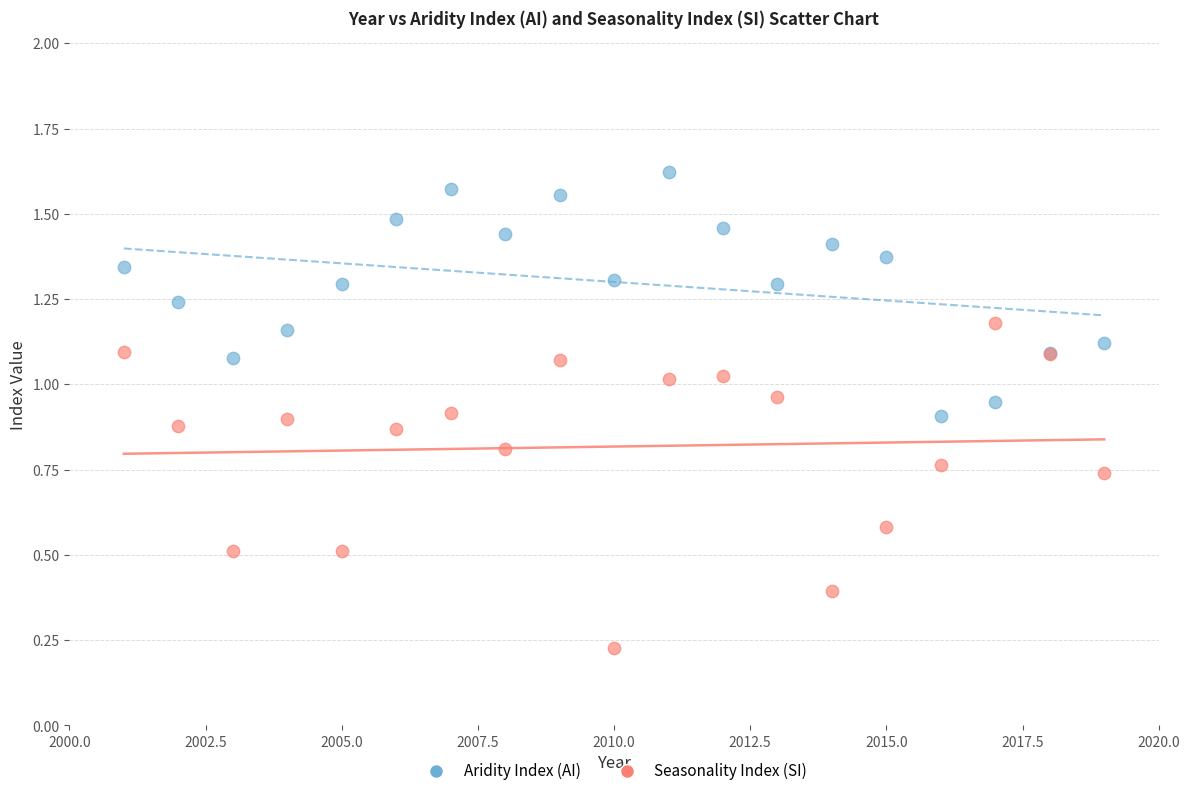

Which series has the largest Y range (max minus min)?

Seasonality Index (SI)